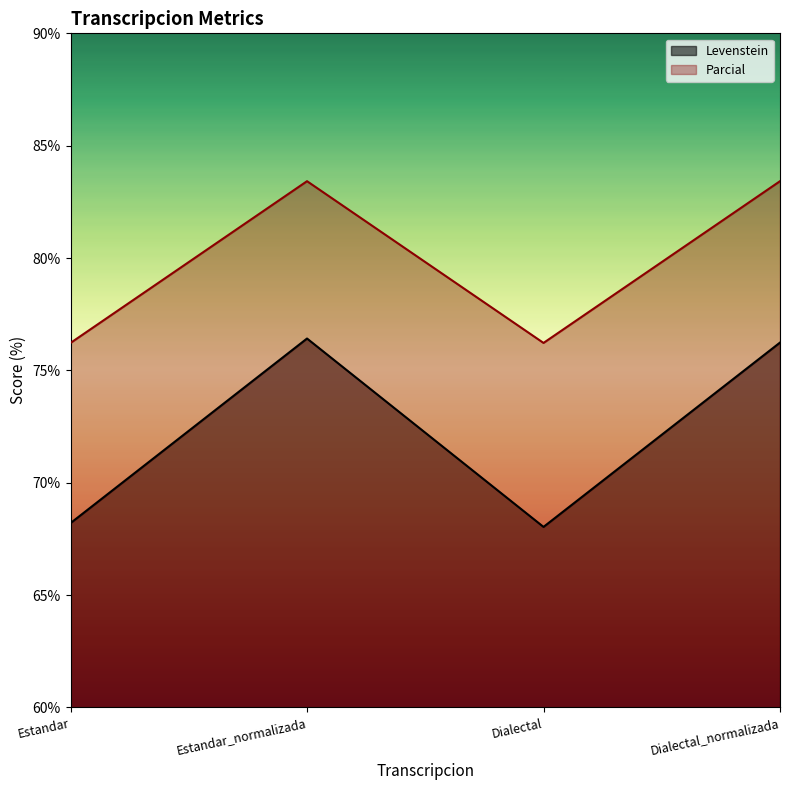

At which label does Levenstein first exceed 76?

Estandar_normalizada